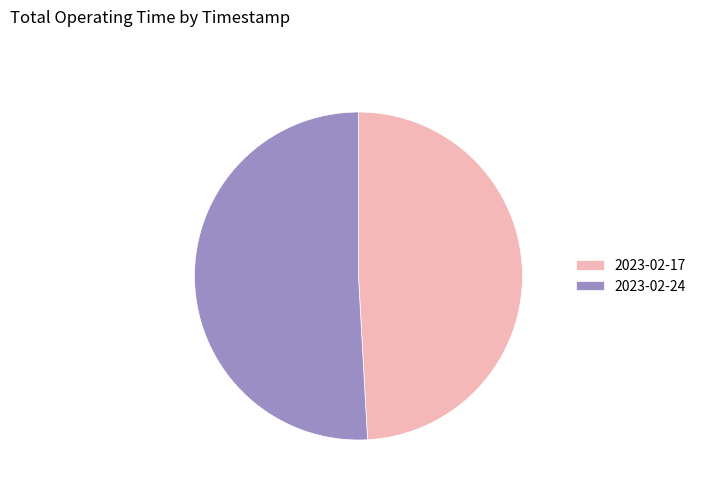

Approximately how many times larger is the value at 2023-02-17 compared to 2023-02-24?

1.0